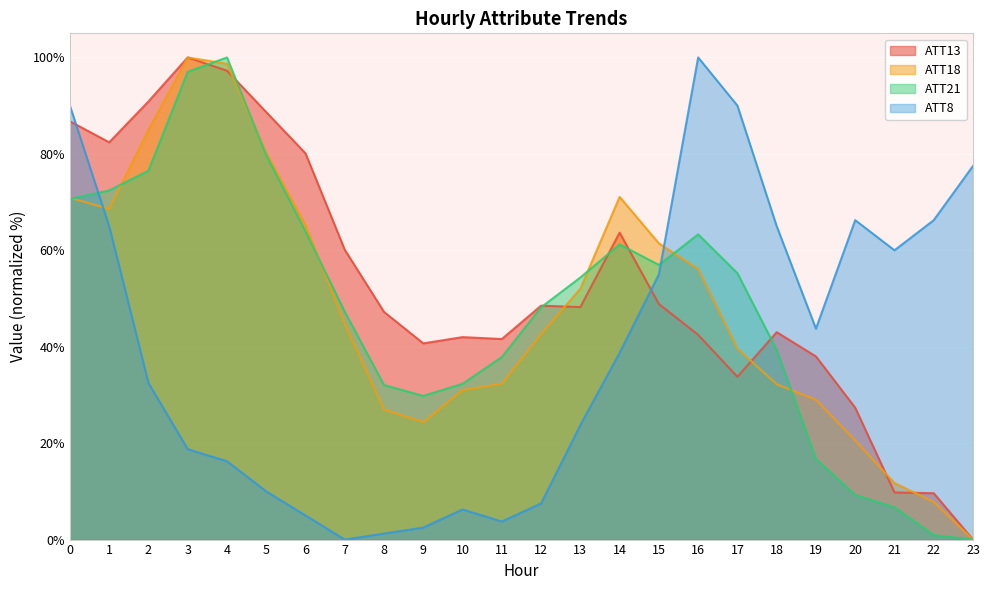

Which series changed the most between 6 and 16?

ATT8